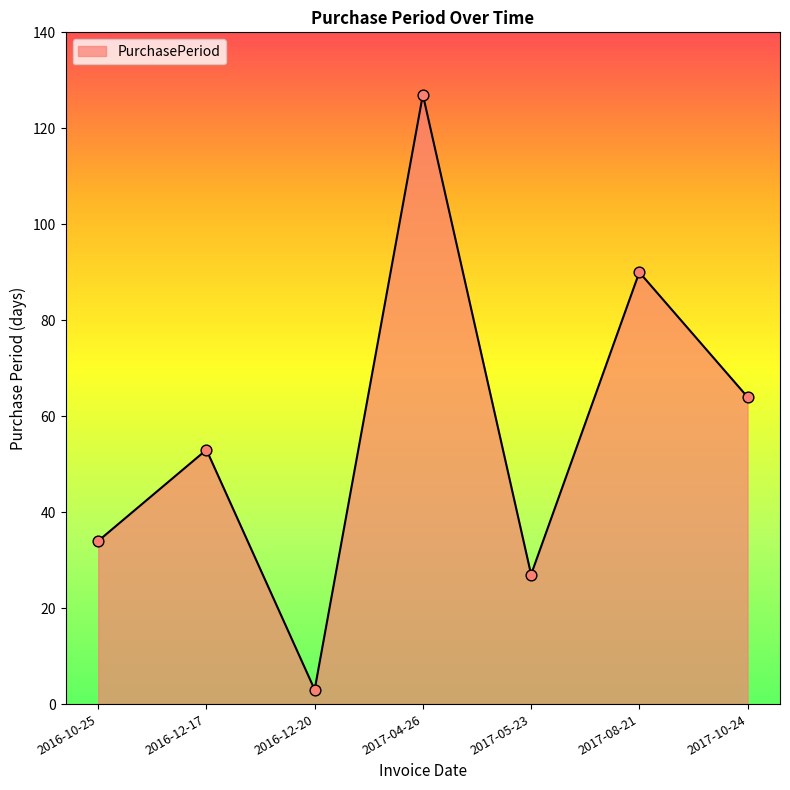

Between 2016-12-20 and 2017-04-26, which is larger?

2017-04-26